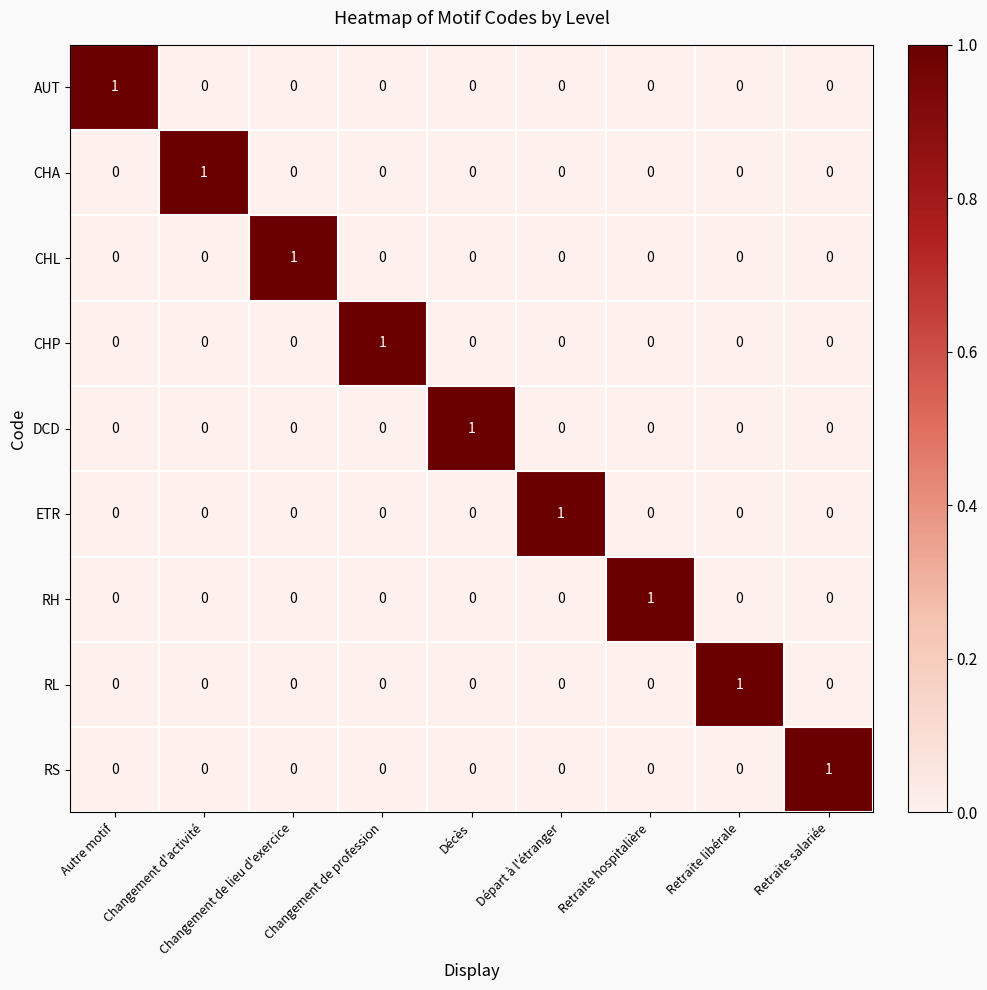

How many values in the CHA series exceed 0?

1